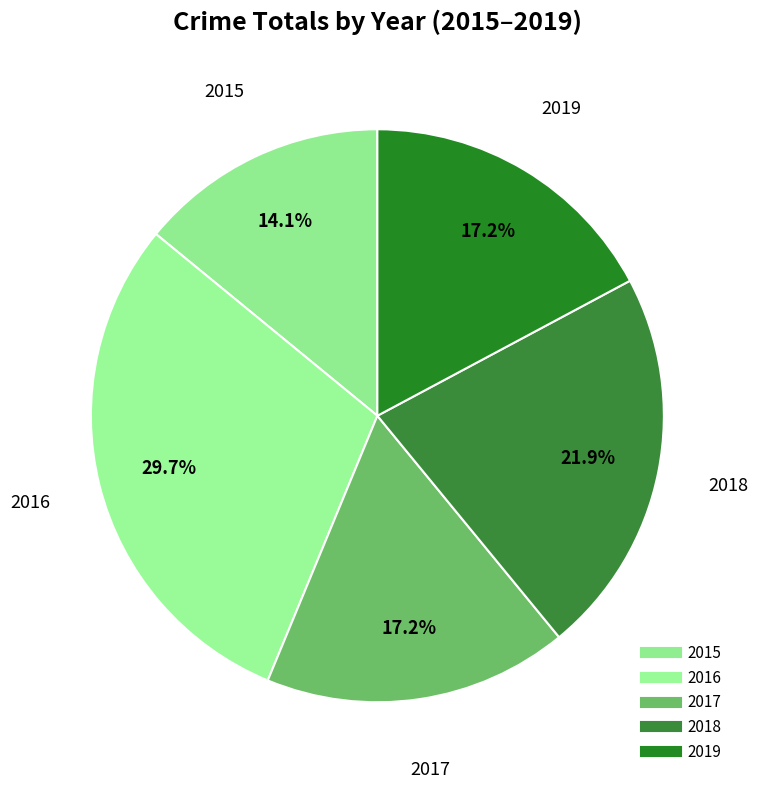

The 2015 slice represents 14% of the pie. True or false?

True